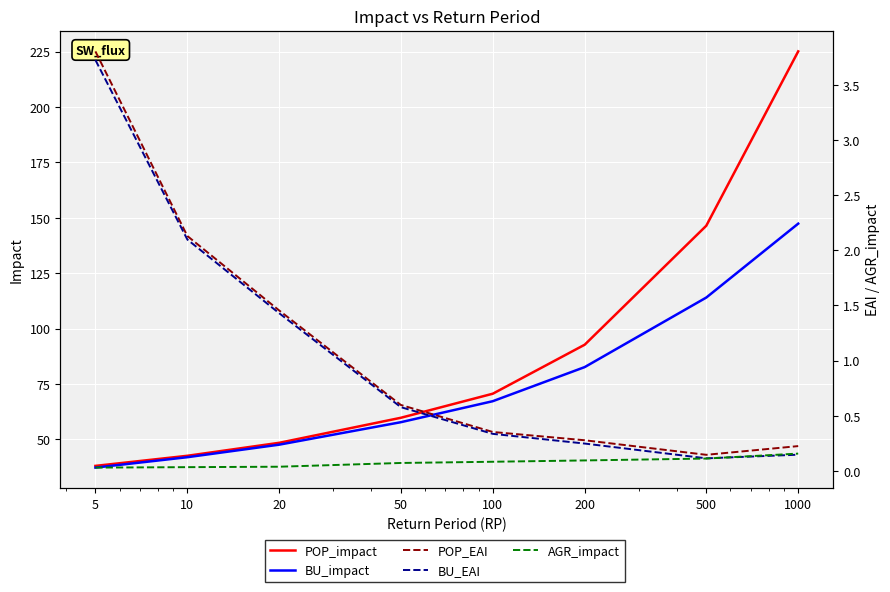

True or false: BU_impact and POP_EAI cross at least once.

False